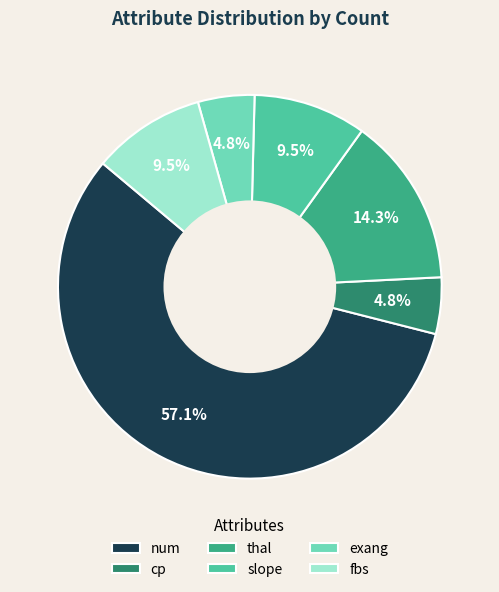

Which slice is the largest?

num